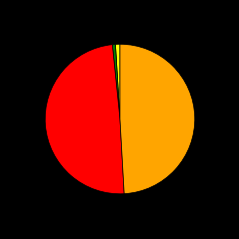

Is there a majority slice in this chart?

No